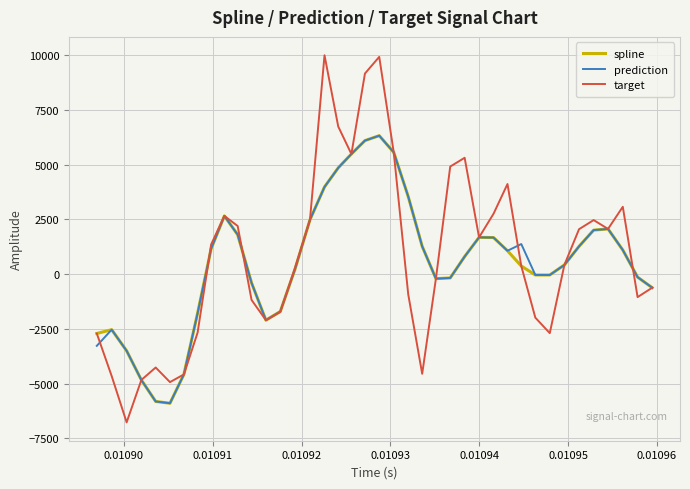

What is the smallest value displayed?

-6772.5